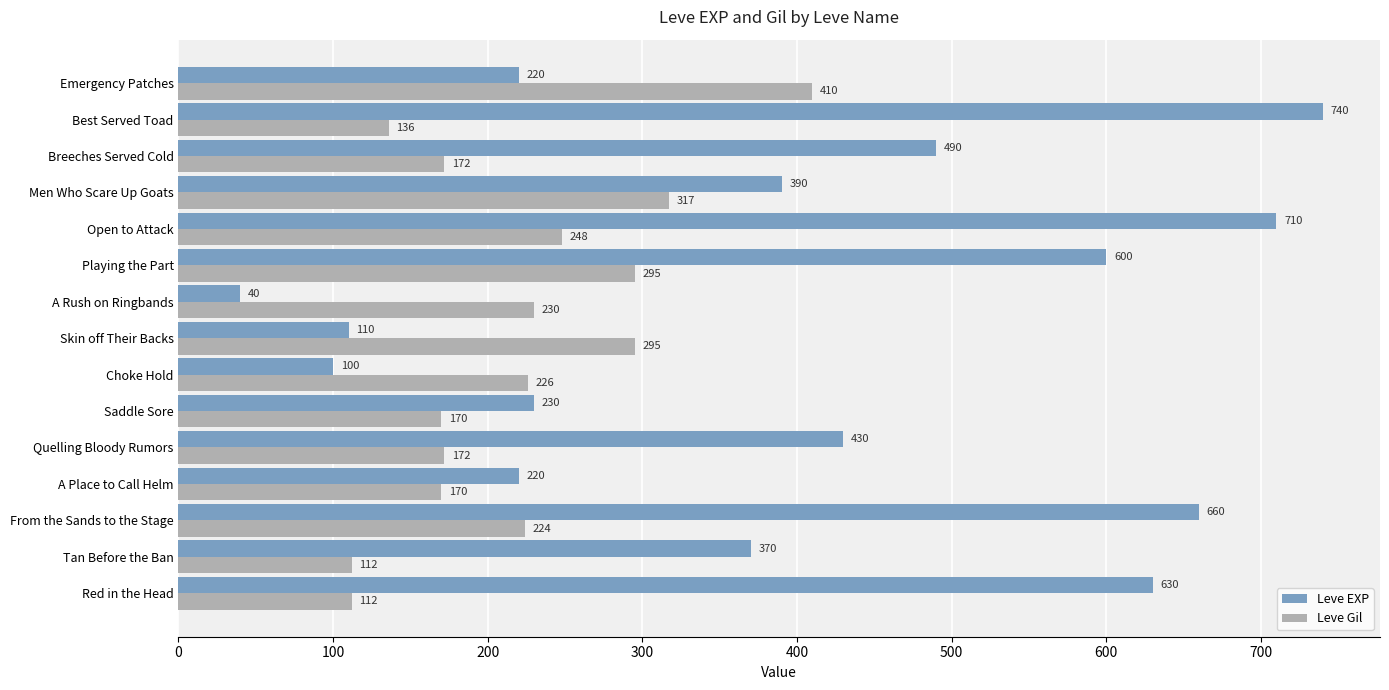

Rank the series by their average value, from highest to lowest.

Leve EXP, Leve Gil